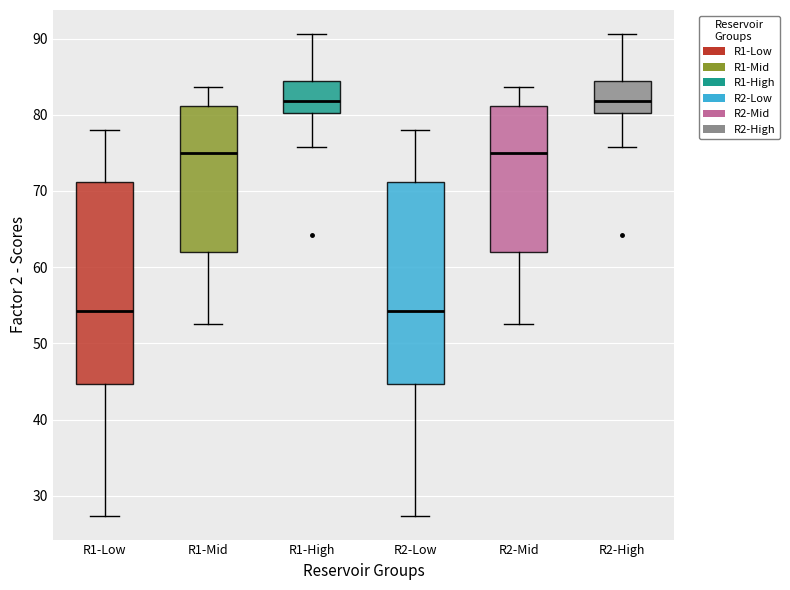

Reading left to right, read every box against the y-axis: the position of its median line, the range the box covers, and the ends of its whiskers. The values are not printed on the chart, so give them approximately, as read against the axis.

R1-Low: median 54, box 45 to 71, whiskers 27 to 78
R1-Mid: median 75, box 62 to 81, whiskers 52 to 84
R1-High: median 82, box 80 to 84, whiskers 76 to 91
R2-Low: median 54, box 45 to 71, whiskers 27 to 78
R2-Mid: median 75, box 62 to 81, whiskers 52 to 84
R2-High: median 82, box 80 to 84, whiskers 76 to 91